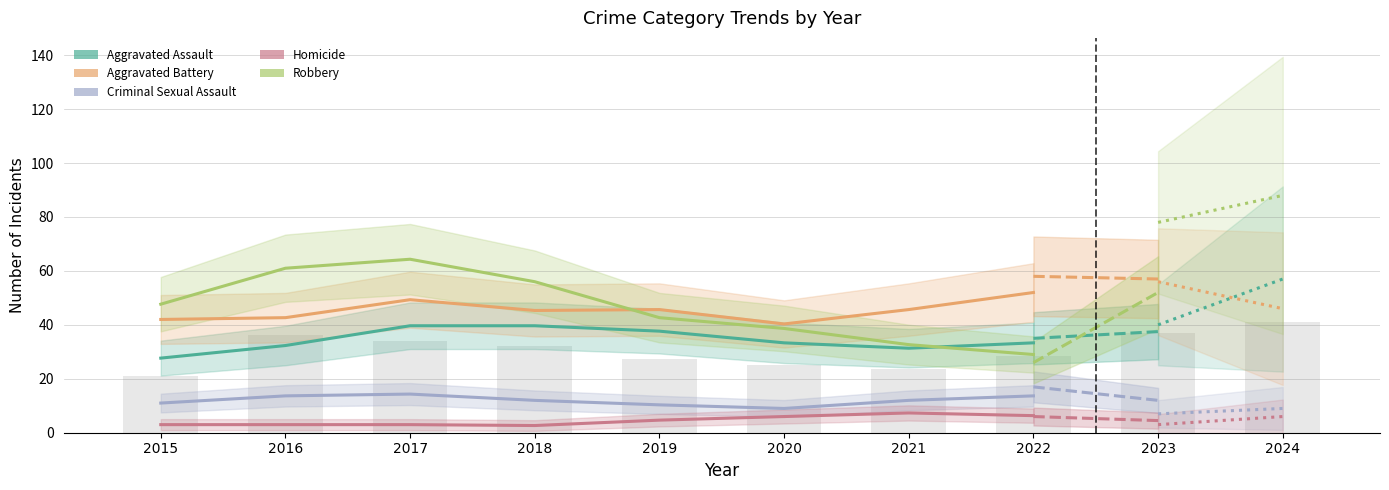

How many values in the Robbery series exceed 47?

4